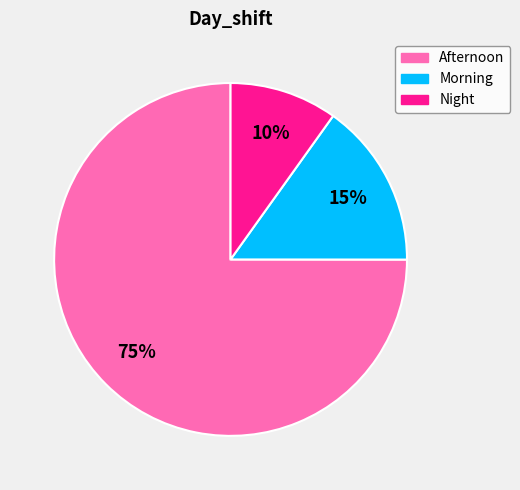

To the nearest percent, what percentage of the pie is Morning?

15%